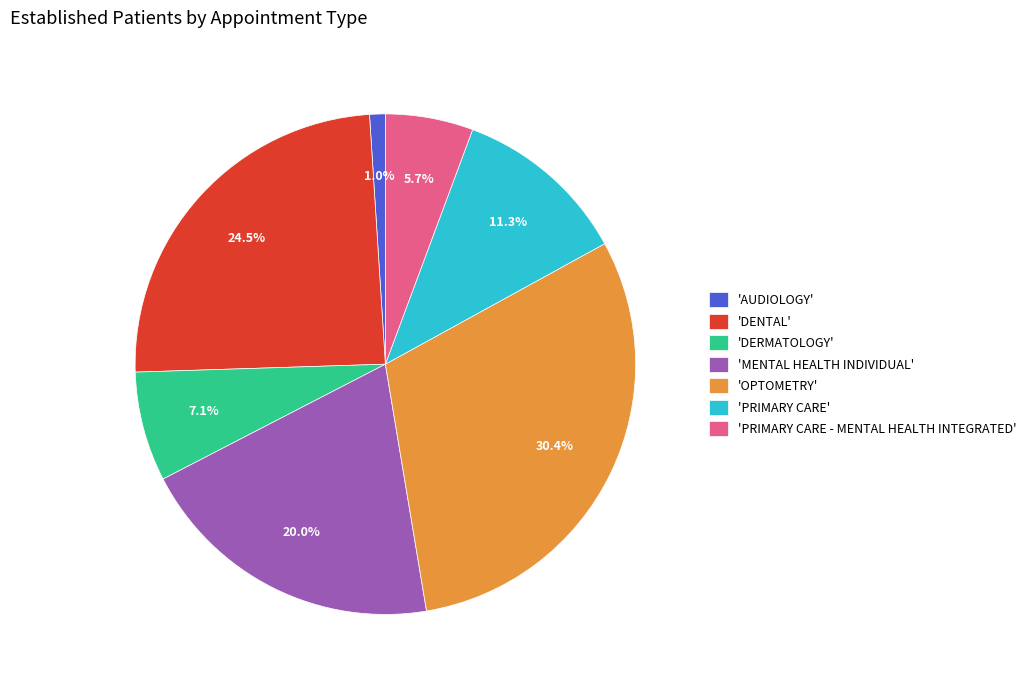

Is there any slice that represents more than half of the pie?

No